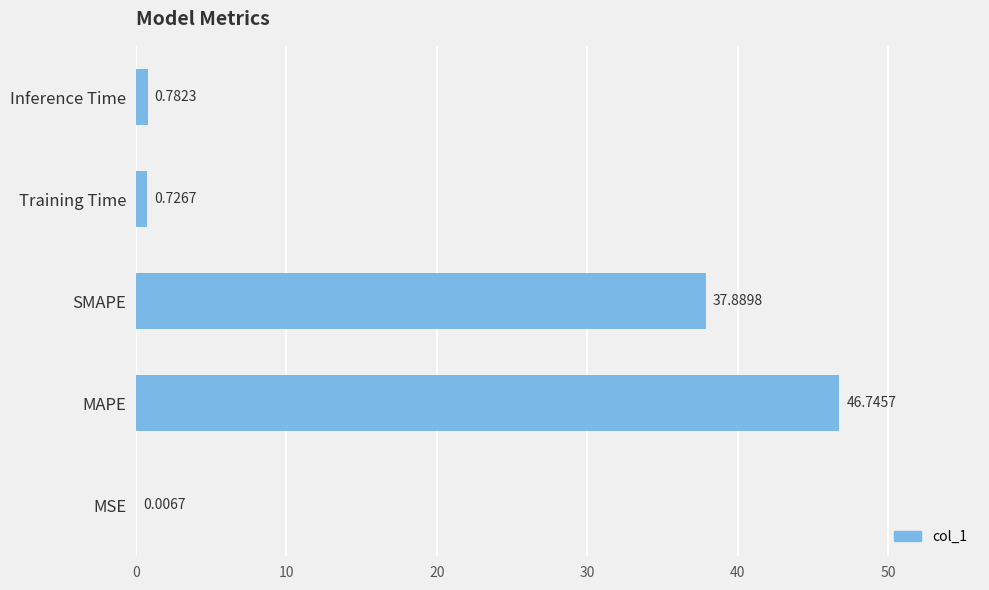

Which has a higher value, Training Time or MSE?

Training Time